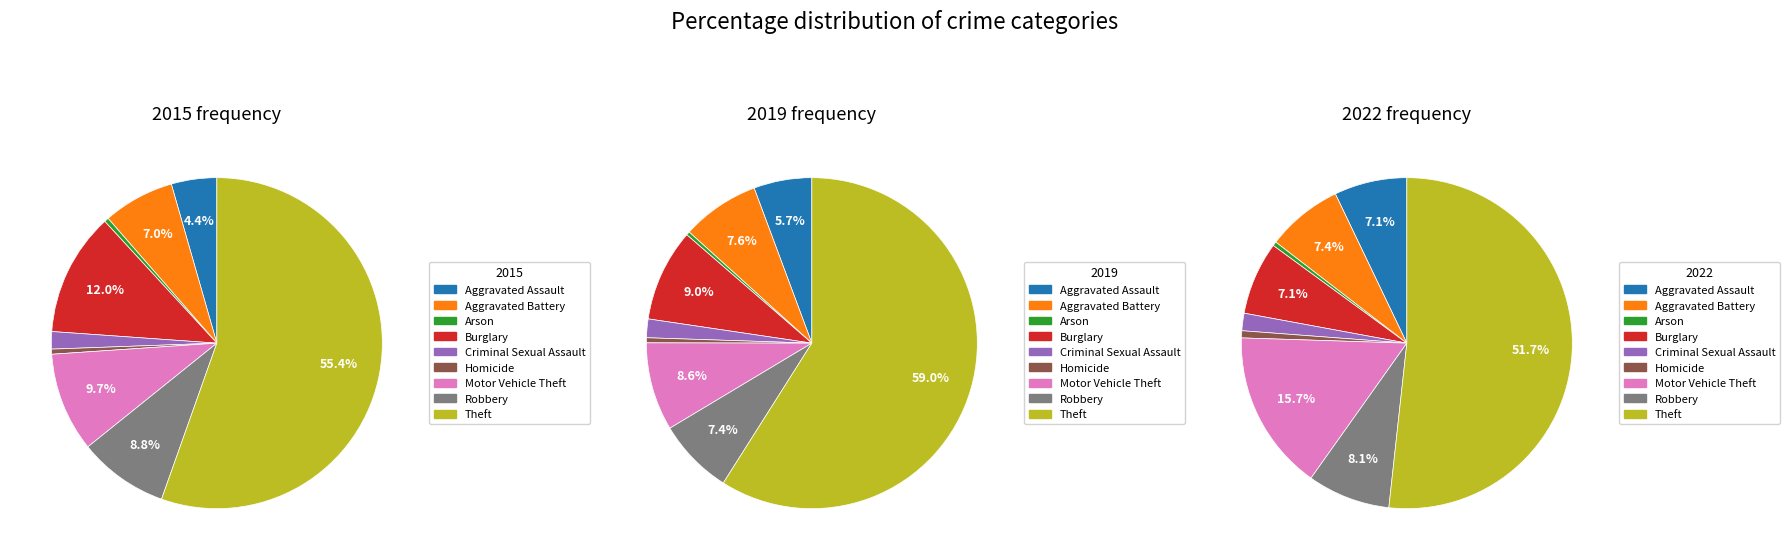

Is there a majority slice in this chart?

Yes